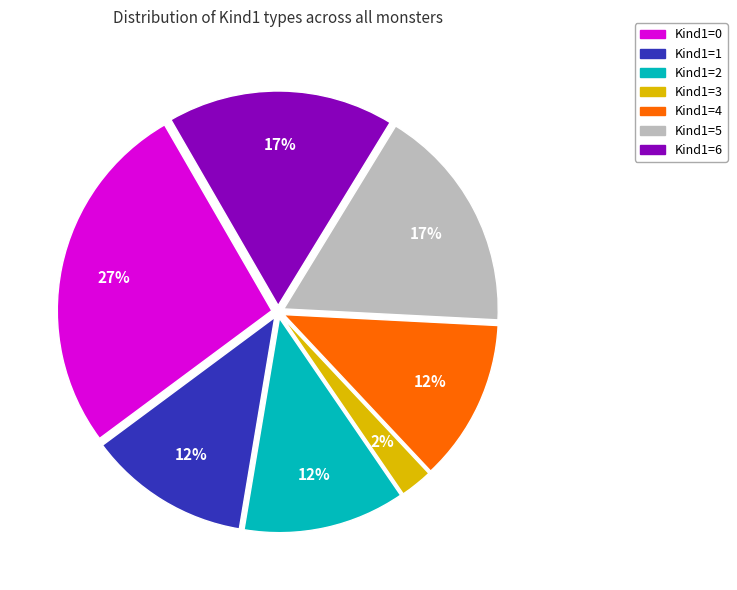

Combined, do Kind1=4 and Kind1=6 account for over 50%?

No